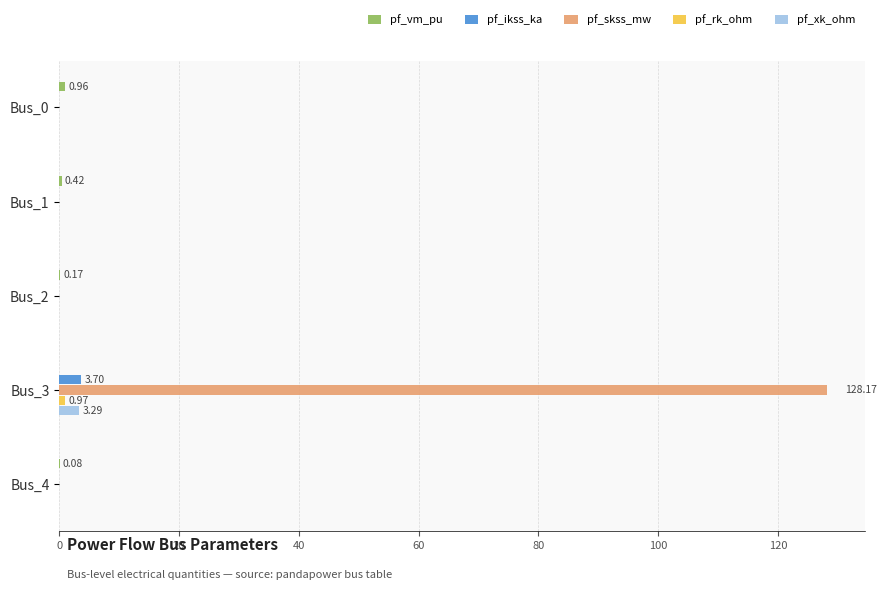

At which category is the sum across all series the highest?

Bus_3